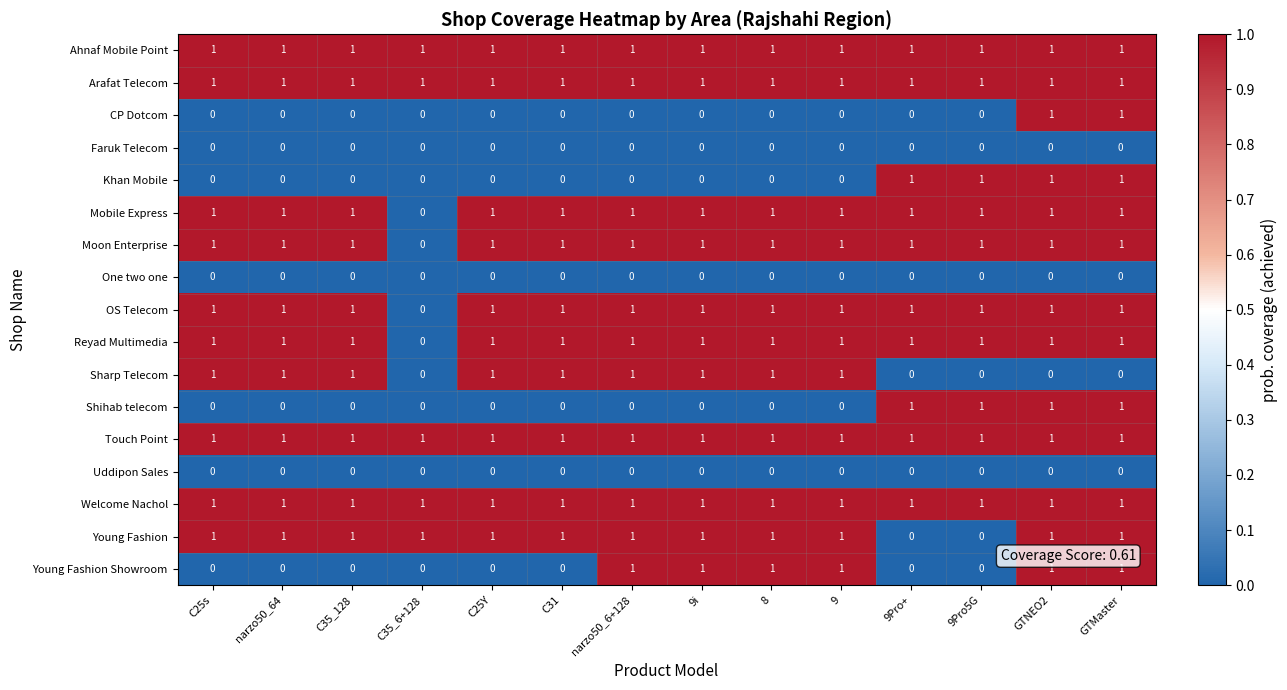

At how many categories does at least one series exceed 0?

14